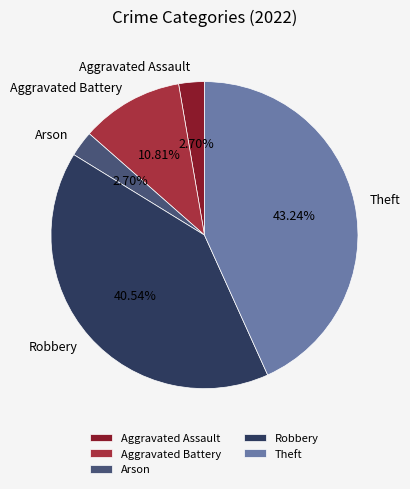

Does Aggravated Assault represent more than half of the total?

No